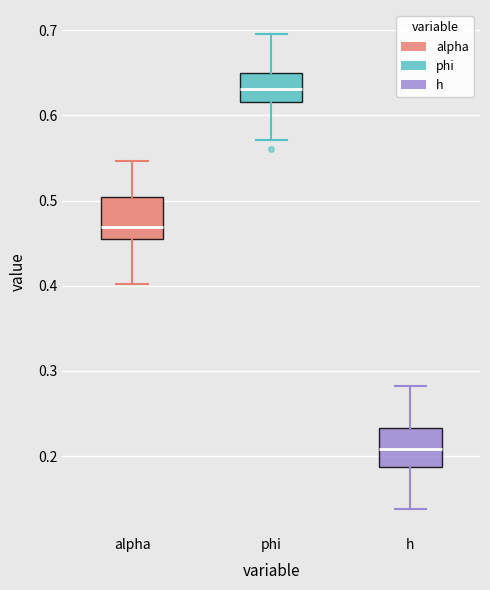

Where does the upper whisker of the box for h end on the y-axis? The values are not printed on the chart, so give them approximately, as read against the axis.

0.28